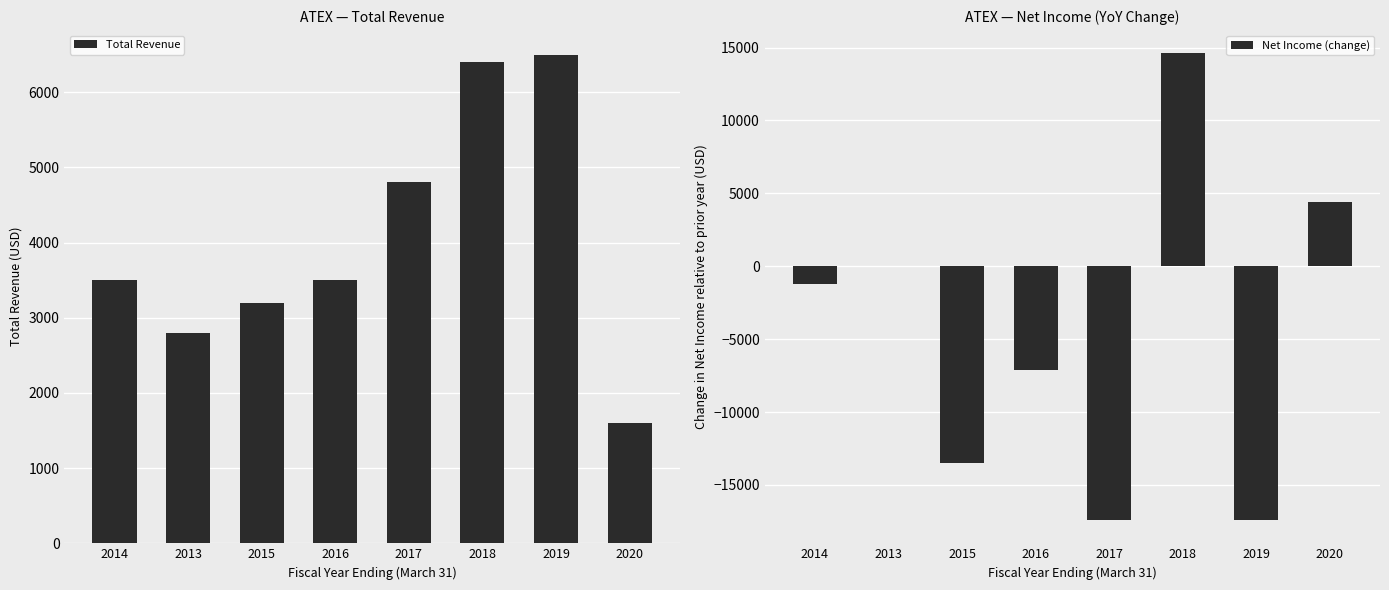

How many groups of bars are there?

8